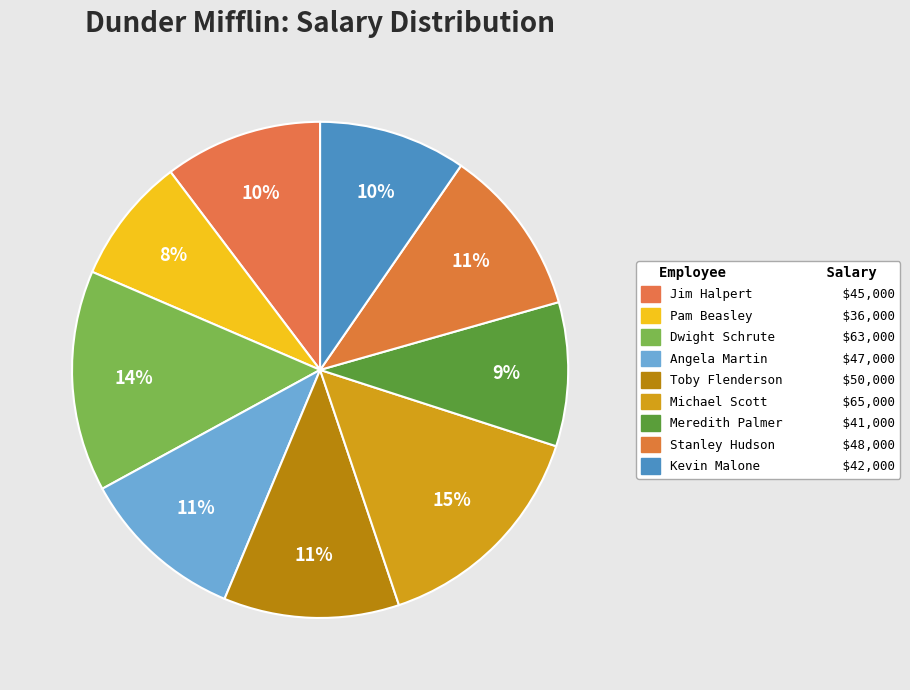

What percentage is the Meredith Palmer slice, to the nearest percent?

9%